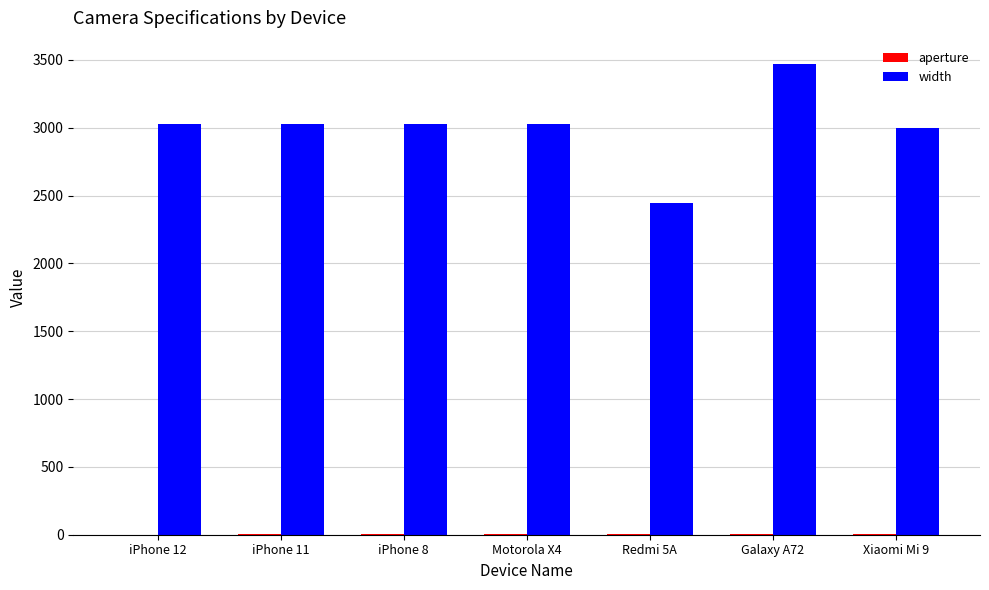

Which series changed the most between iPhone 8 and Redmi 5A?

width